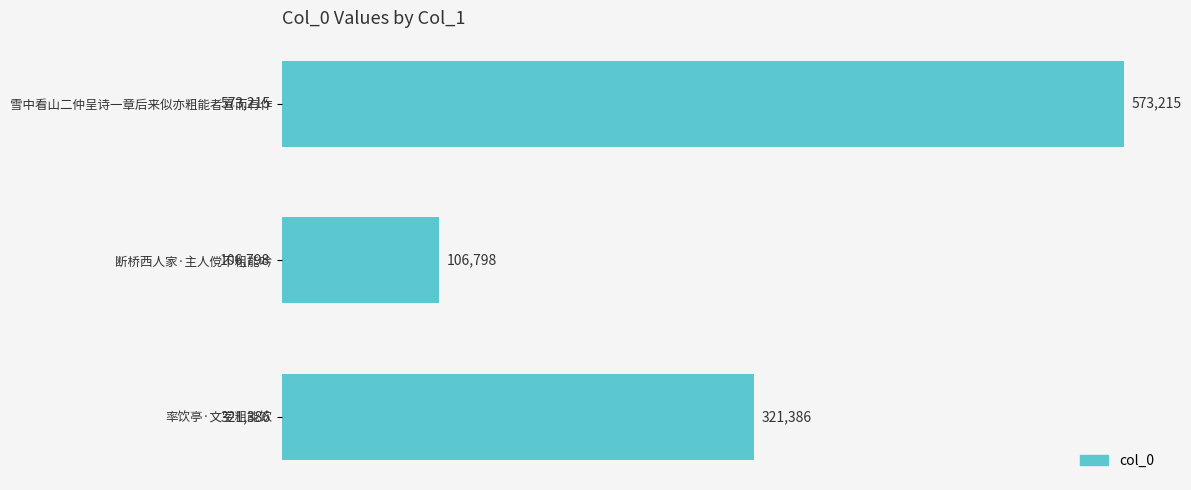

What is the difference between the maximum and second lowest values?

251829